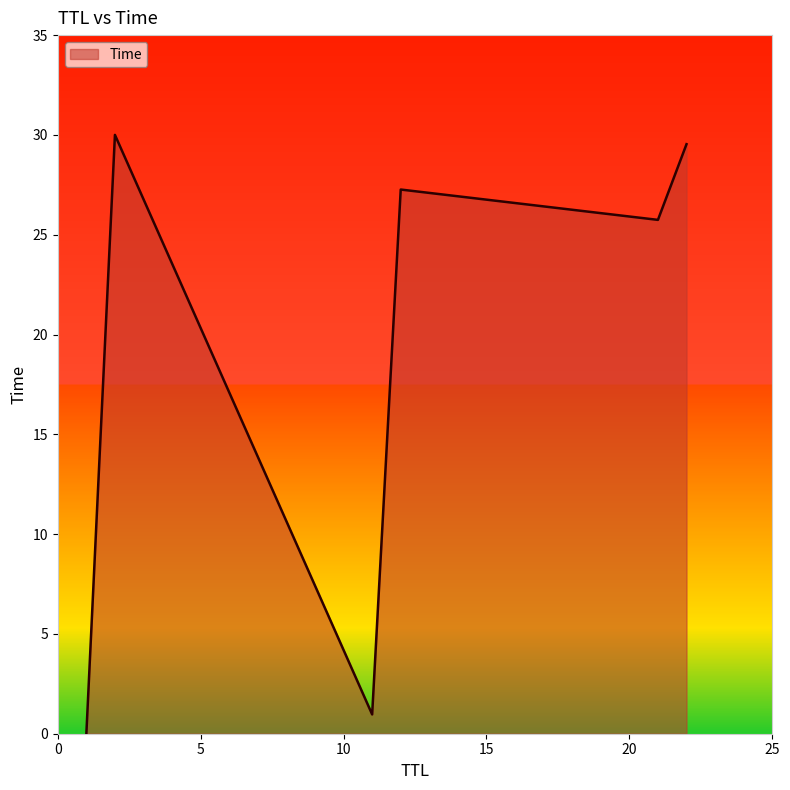

What is the greatest value displayed?

30.0